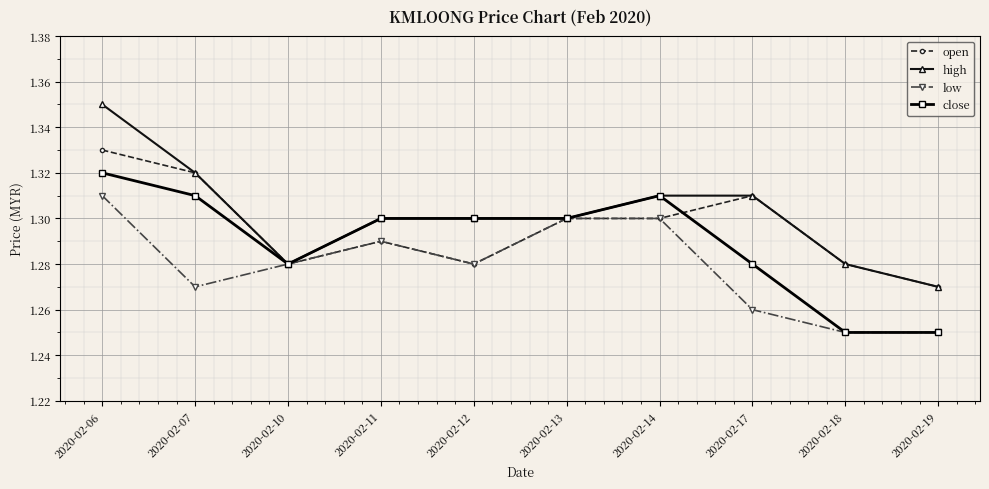

Which series has the widest spread of values?

high